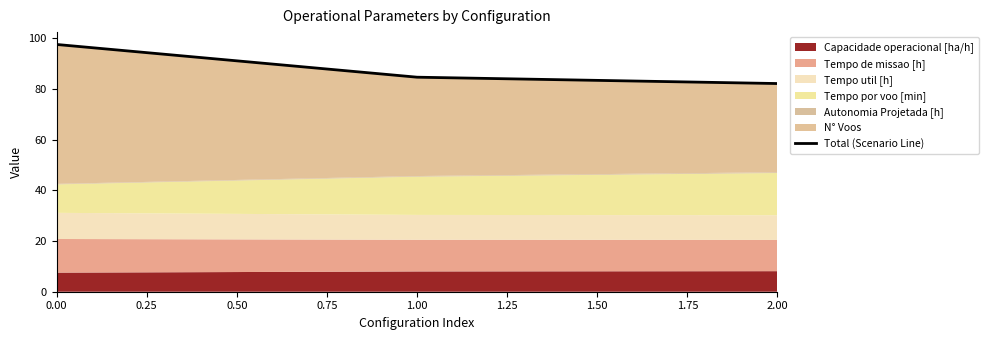

Reading left to right, extract all data points from this chart.

97.6	84.6	82.1